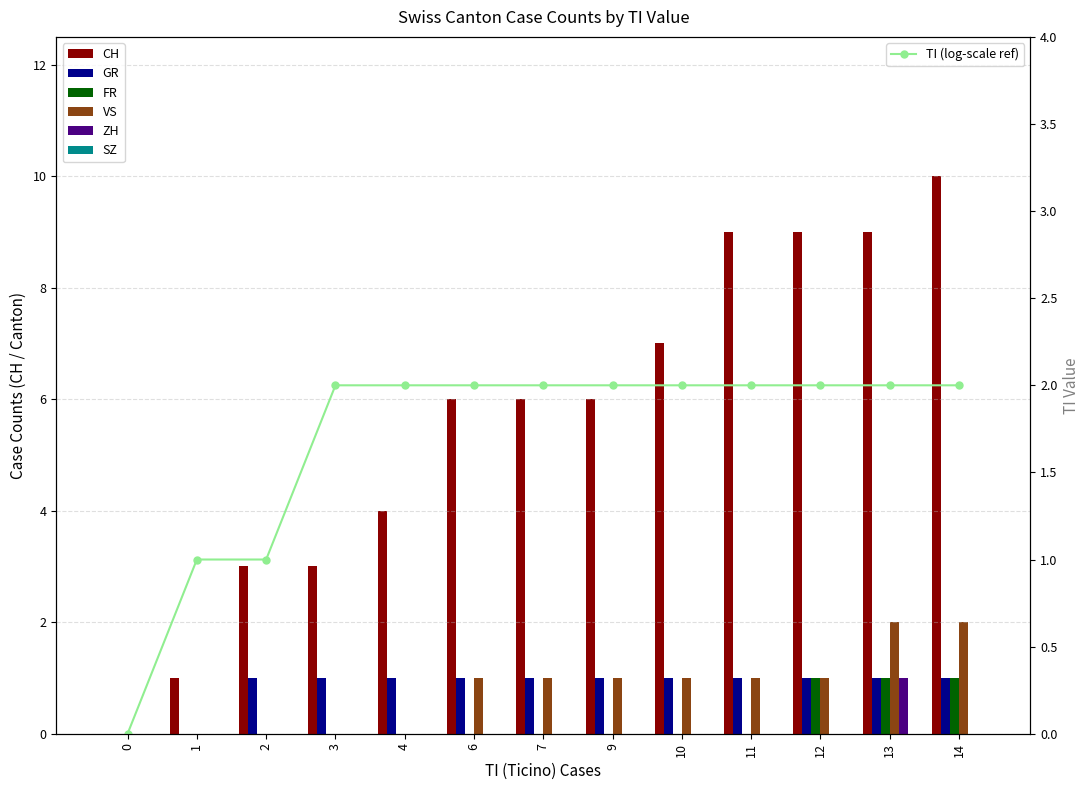

What is the difference between the maximum and second lowest values in the VS series?

2